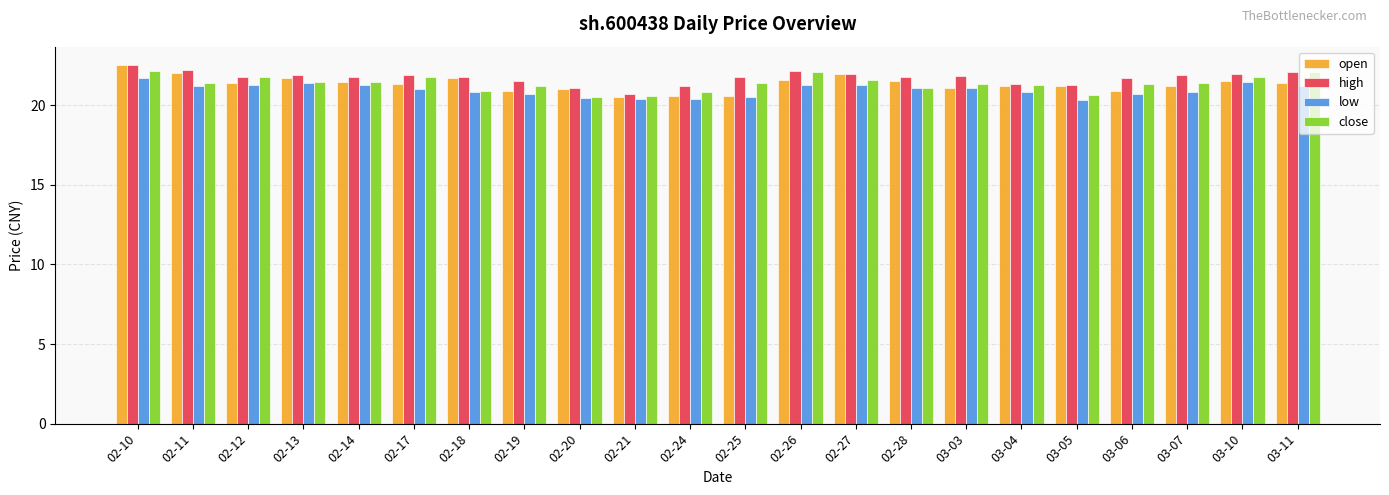

What are all the series names shown in the legend?

open, high, low, close